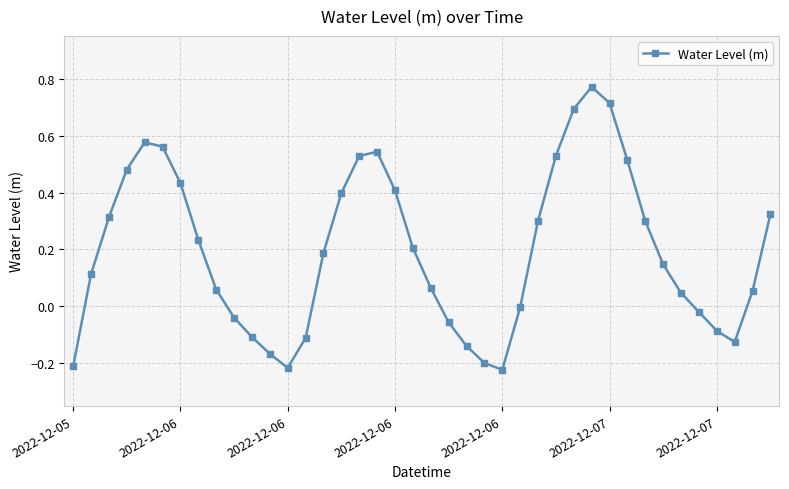

What is the sum of all values?

7.8